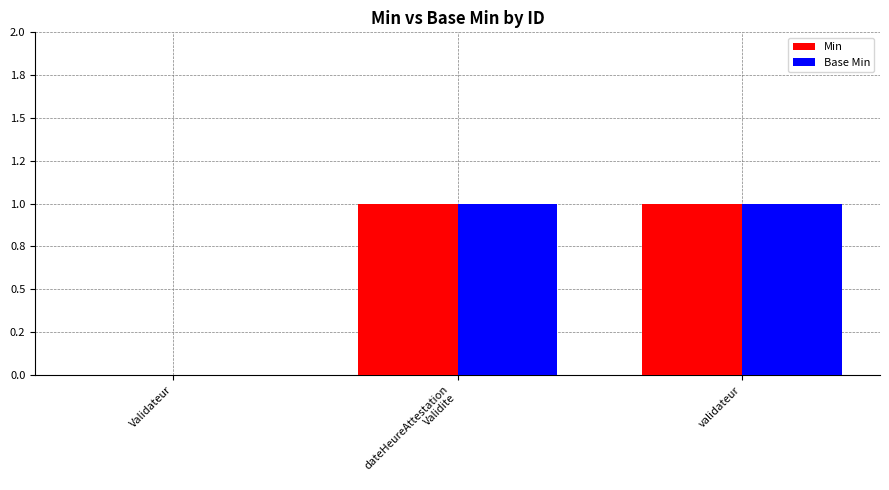

Count the Min values in the range 0 to 1.

3